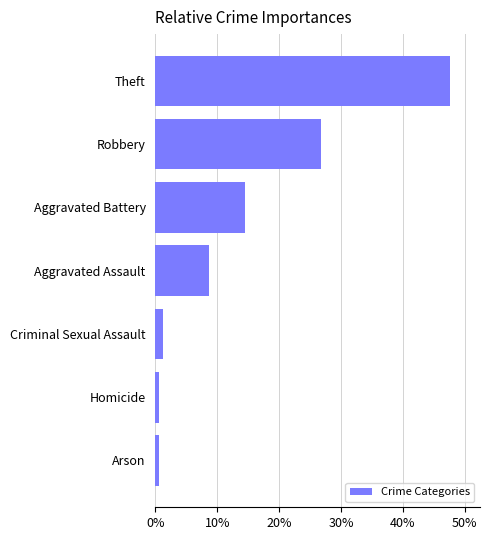

Between Criminal Sexual Assault and Robbery, which is larger?

Robbery